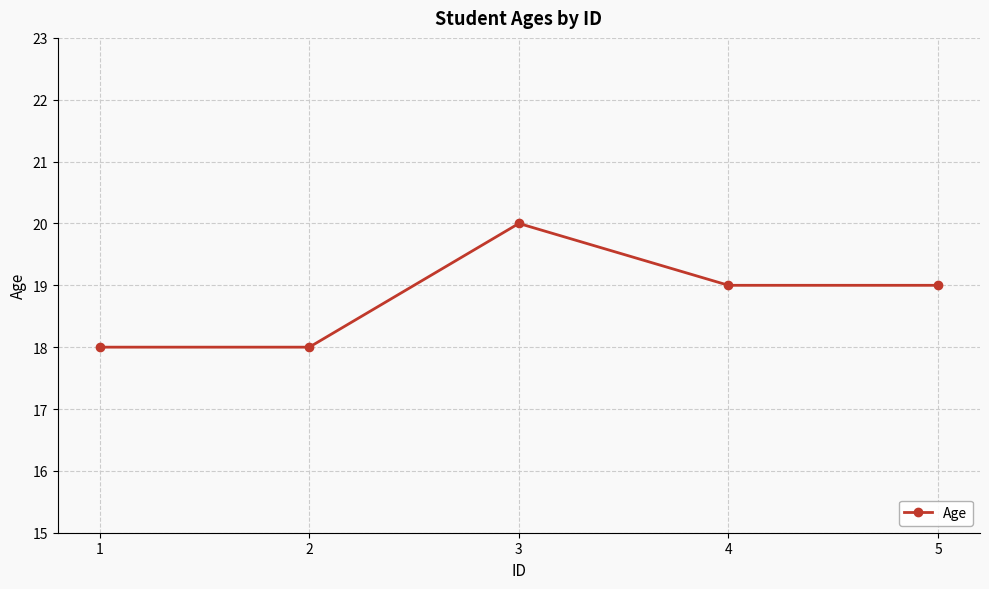

What is the difference between the values at 1 and 4?

1